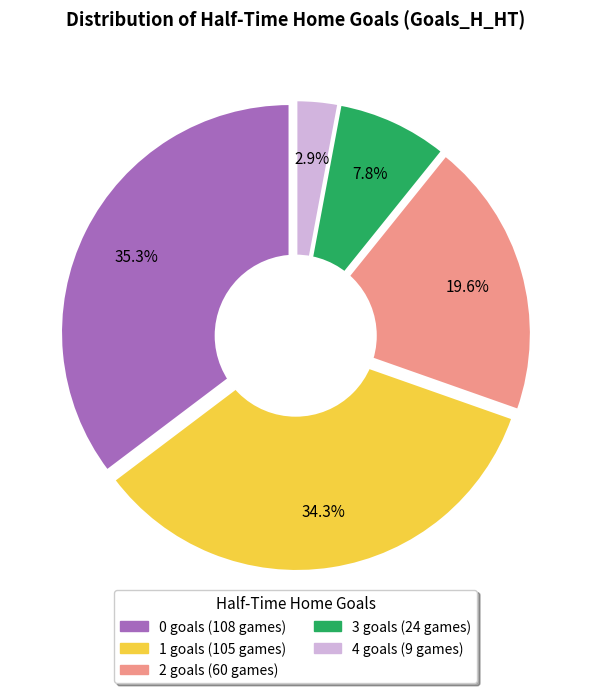

To the nearest percent, what portion does 4 represent?

3%